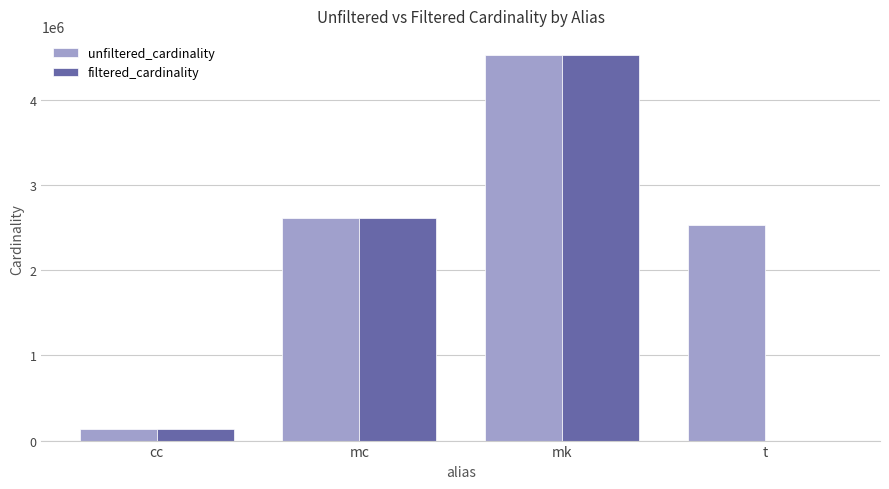

What is the difference between the unfiltered_cardinality values at mc and cc?

2474043